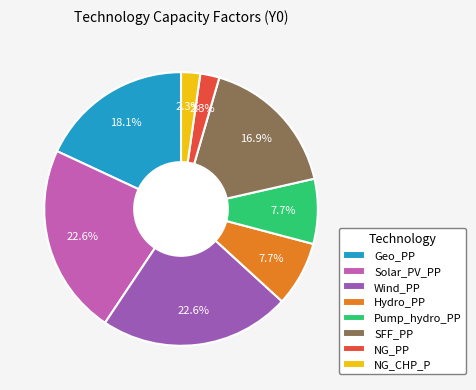

What percentage is NOT represented by NG_CHP_P?

97.7%